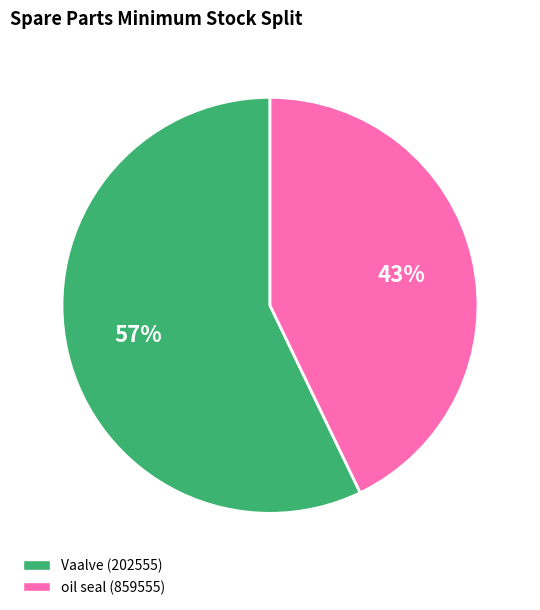

To the nearest percent, what is the average slice percentage?

50%